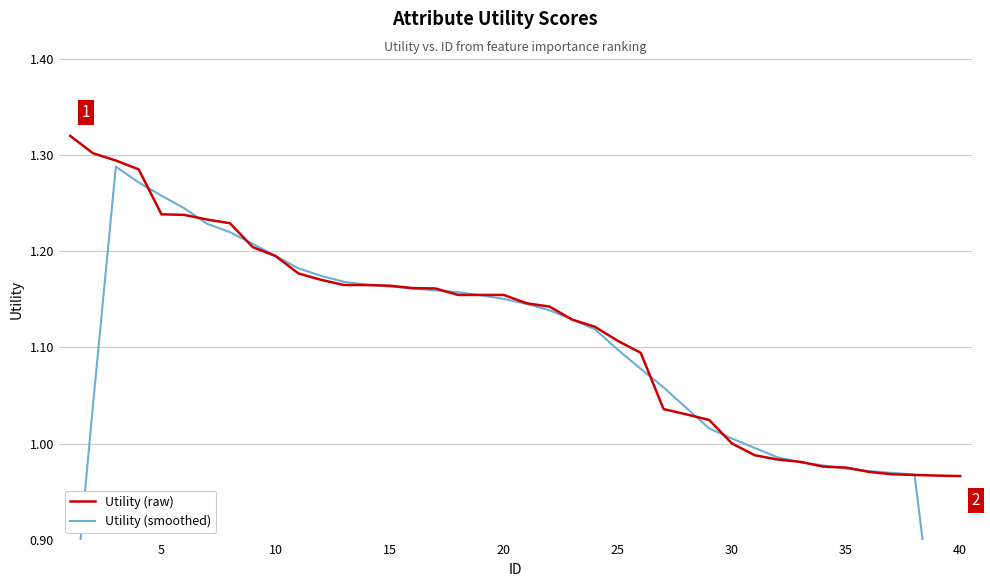

What is the difference between the maximum and minimum values in the Utility (raw) series?

0.4